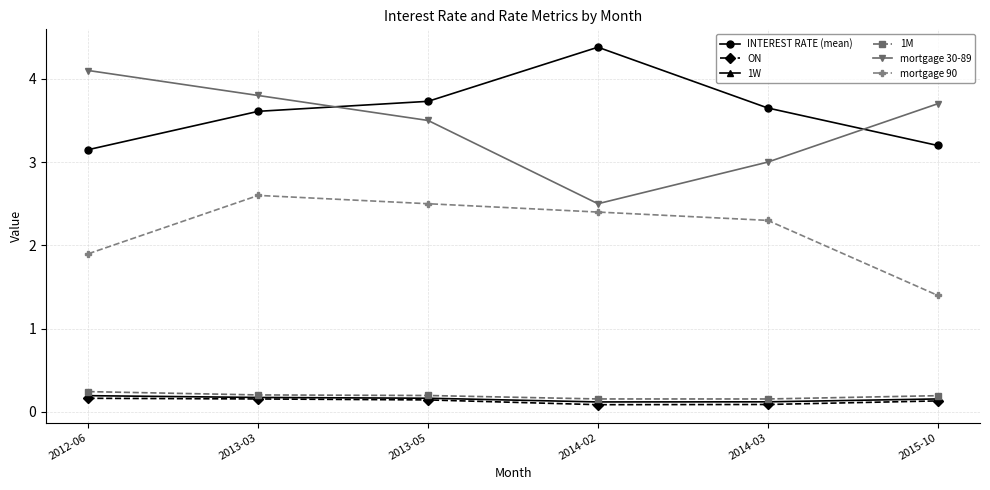

At which label is mortgage 90 closest to 2?

2012-06